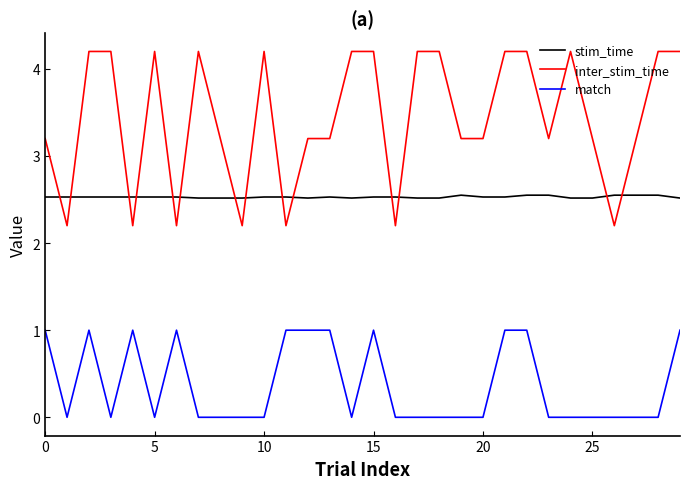

What is the maximum value for inter_stim_time?

4.2